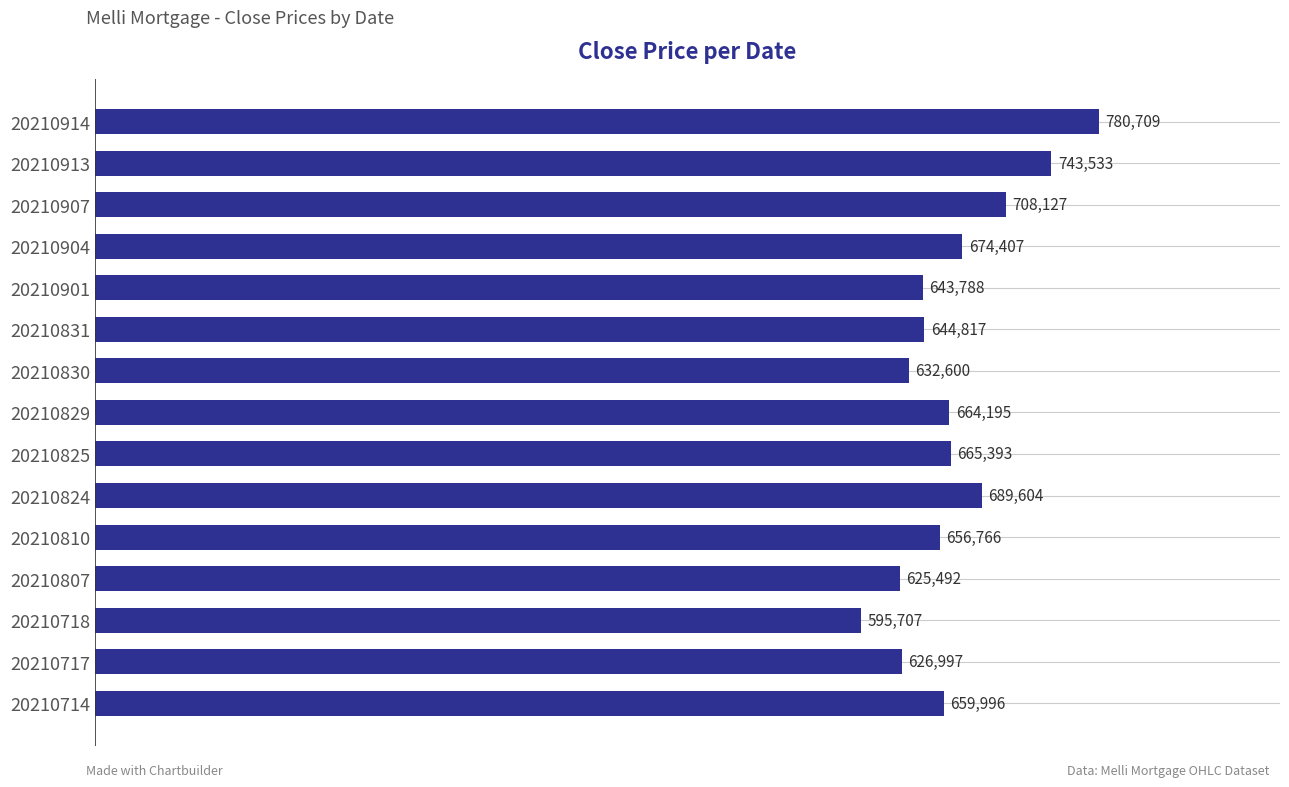

How many distinct data groups are displayed?

1